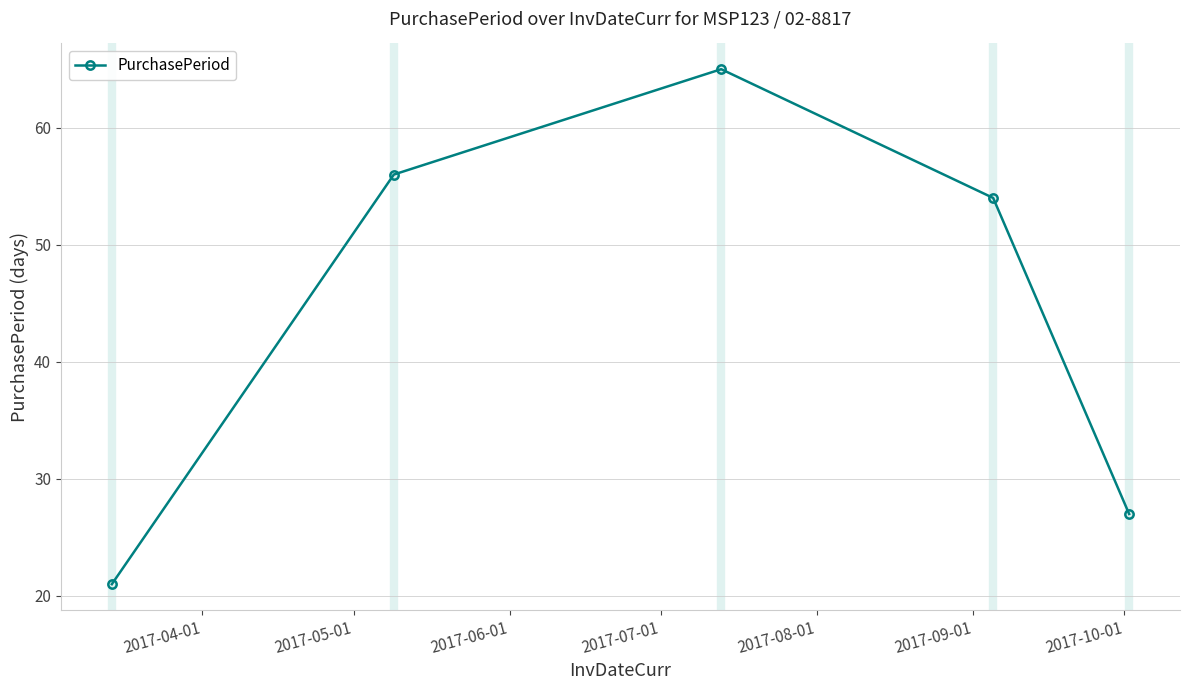

What is the maximum value shown in the chart?

65